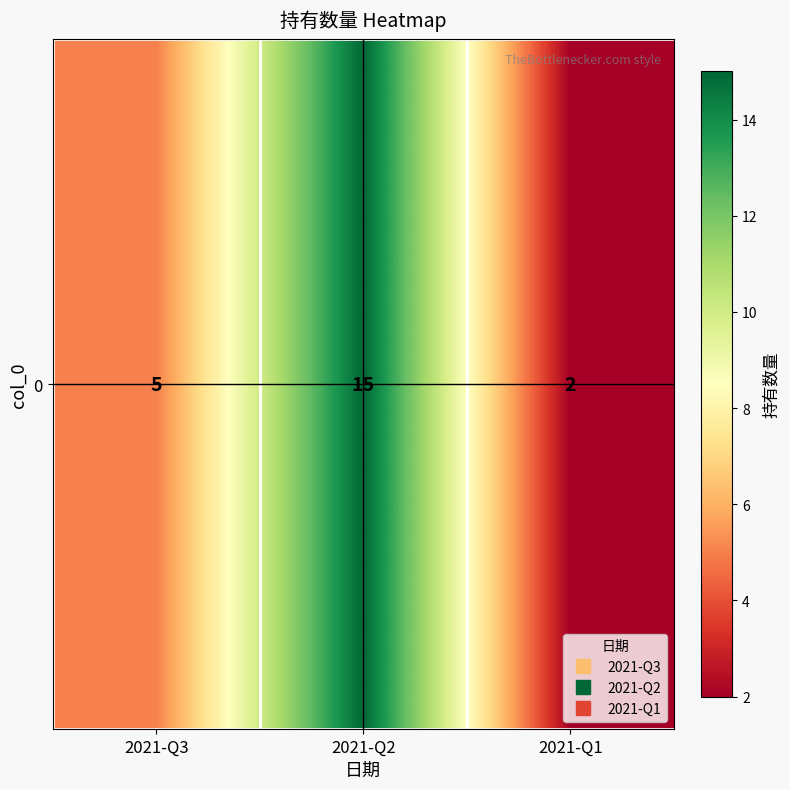

What is the approximate value at 2021-Q1?

2